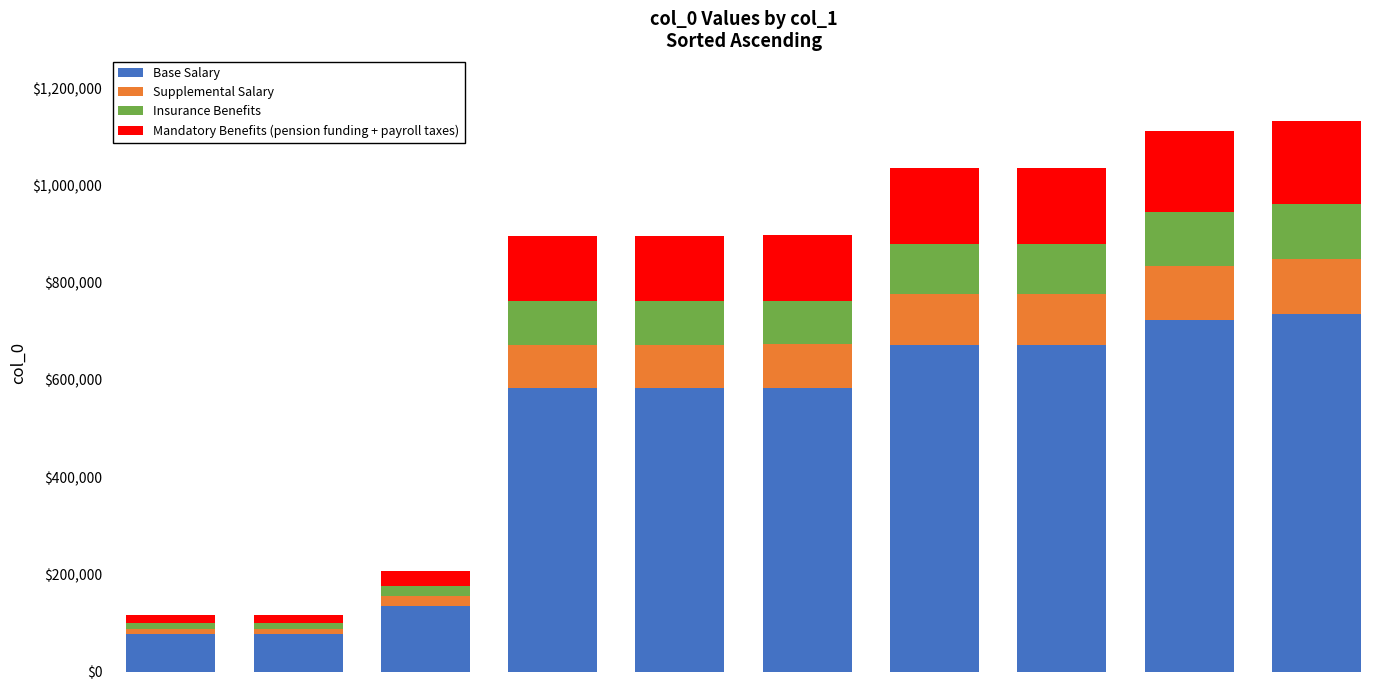

What is the average value of the Base Salary series?

484117.8